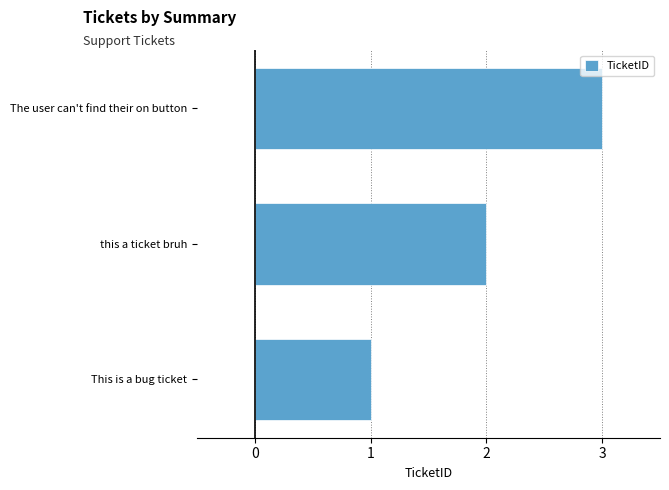

How many distinct data groups are displayed?

1